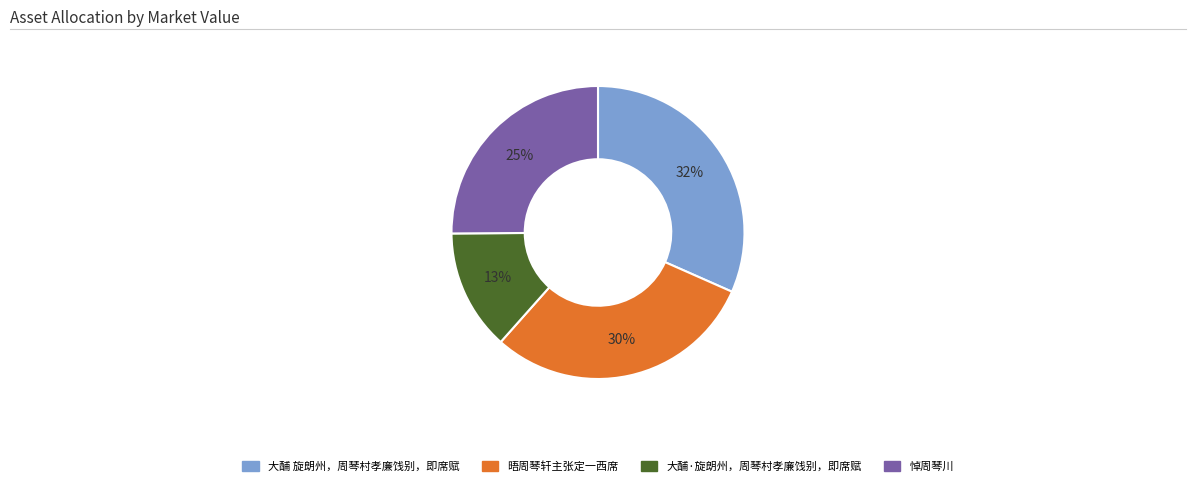

Which has a higher value, 大酺·旋朗州，周琴村孝廉饯别，即席赋 or 悼周琴川?

悼周琴川